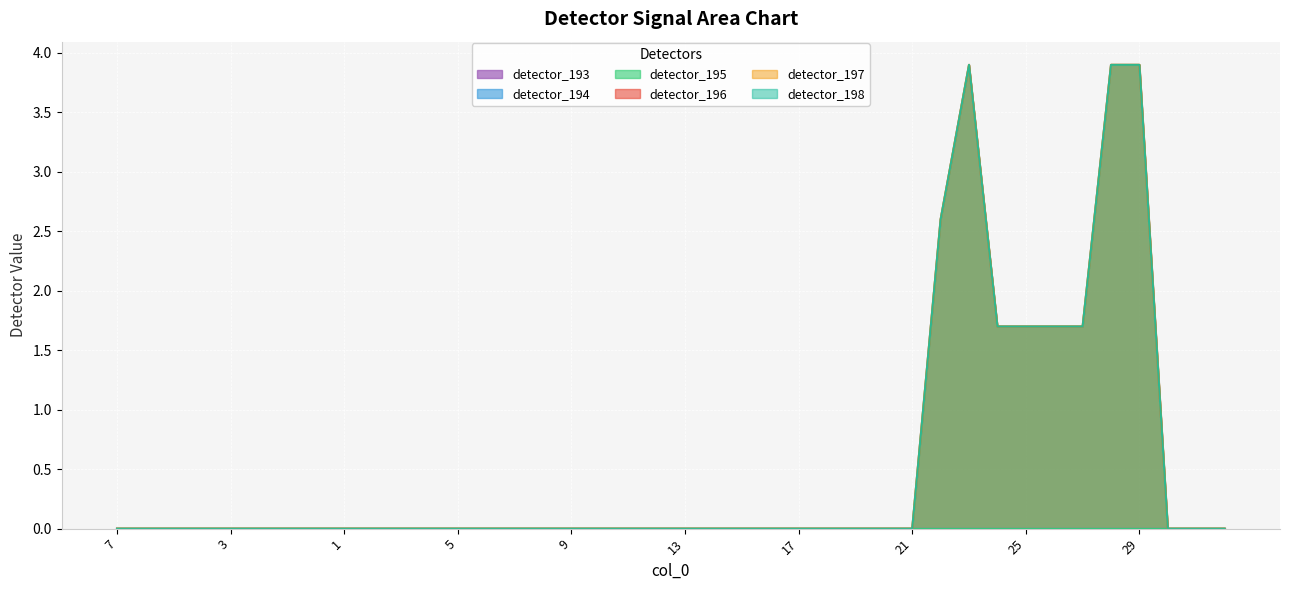

True or false: detector_197 and detector_196 intersect in this chart.

False